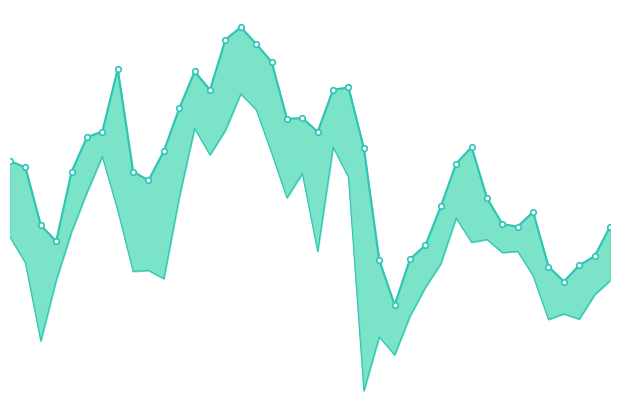

True or false: l and h intersect in this chart.

False